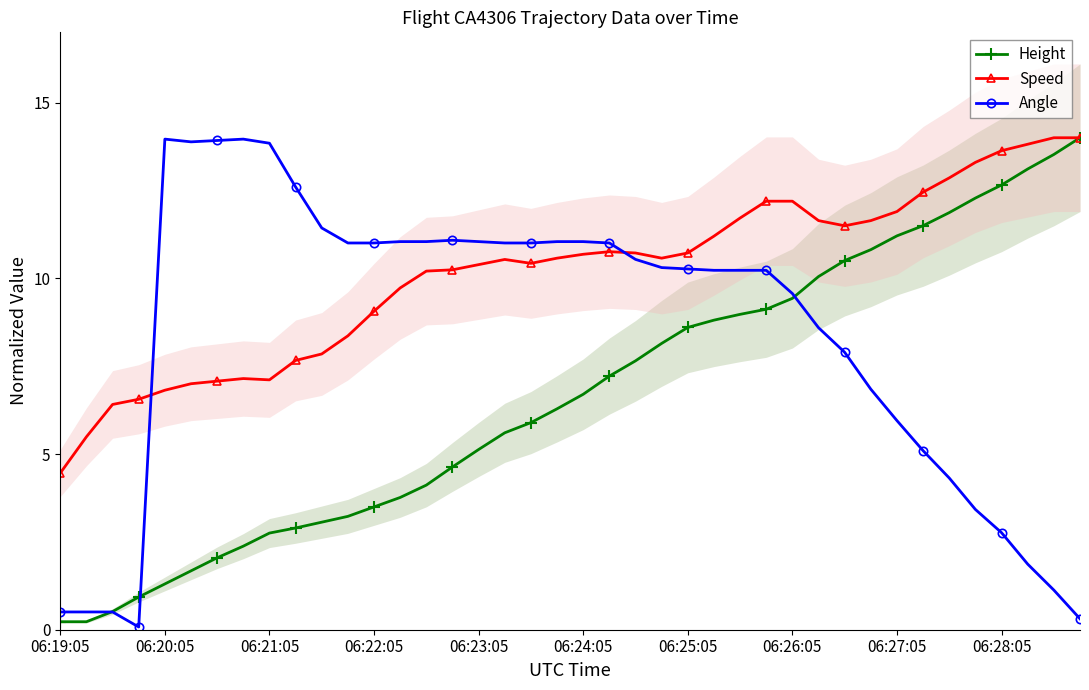

Read the Angle value at 30.

7.9